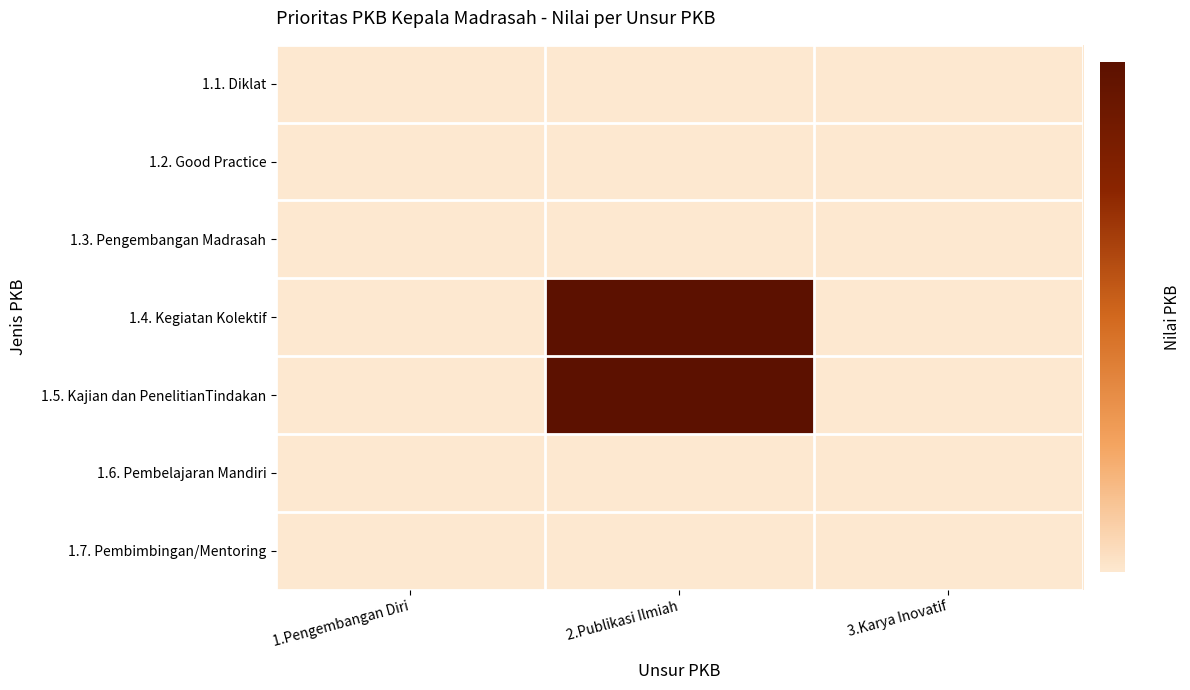

At 2.Publikasi Ilmiah, list the series in order from smallest to largest.

1.1. Diklat, 1.2. Good Practice, 1.3. Pengembangan Madrasah, 1.6. Pembelajaran Mandiri, 1.7. Pembimbingan/Mentoring, 1.4. Kegiatan Kolektif, 1.5. Kajian dan PenelitianTindakan